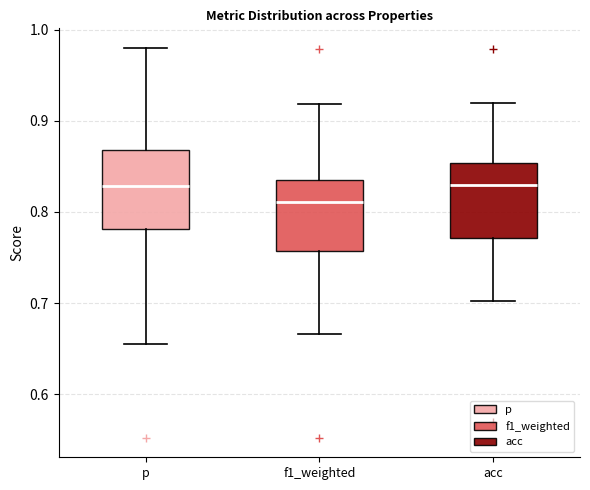

Reading left to right, read every box against the y-axis: the position of its median line, the range the box covers, and the ends of its whiskers. The values are not printed on the chart, so give them approximately, as read against the axis.

p: median 0.83, box 0.78 to 0.87, whiskers 0.66 to 0.98
f1_weighted: median 0.81, box 0.76 to 0.83, whiskers 0.67 to 0.92
acc: median 0.83, box 0.77 to 0.85, whiskers 0.70 to 0.92